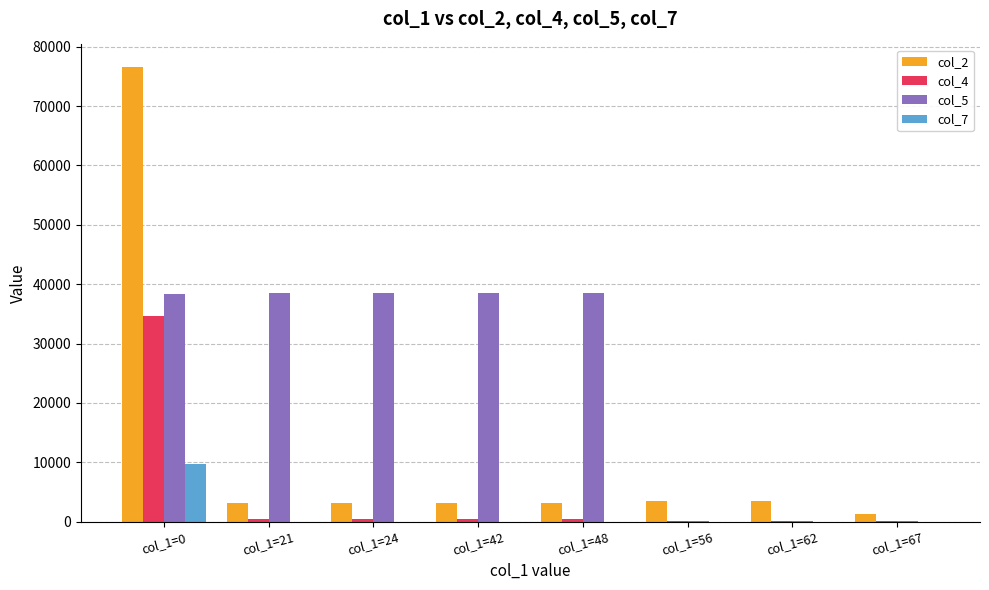

At which category does the chart reach its peak across all series?

col_1=0